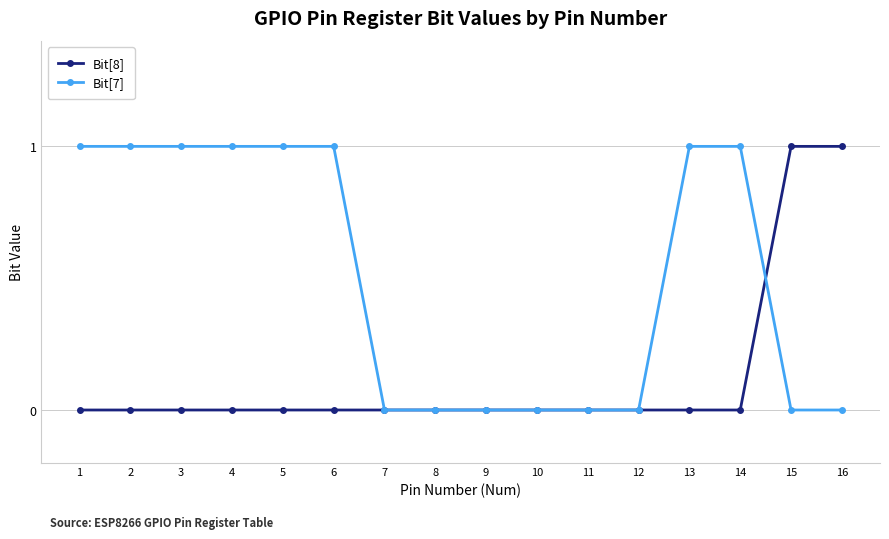

What is the difference between the maximum and second lowest values in the Bit[8] series?

1